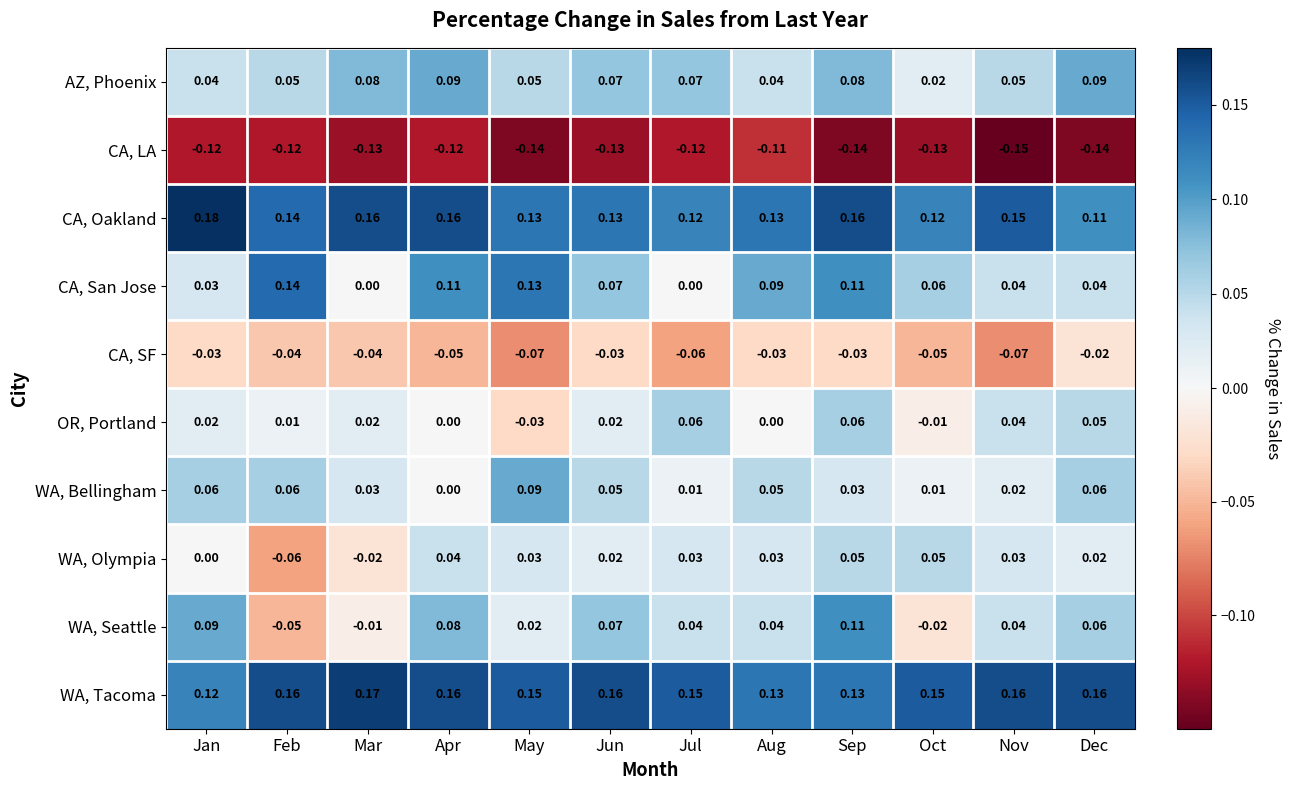

At which category is the sum across all series the highest?

Sep